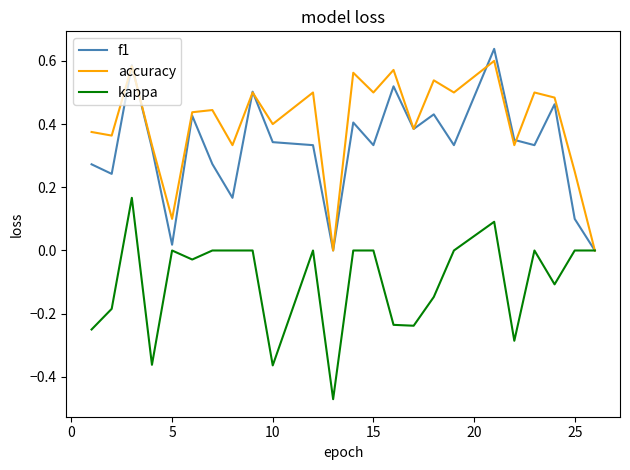

Rank the series by their average value, from highest to lowest.

accuracy, f1, kappa